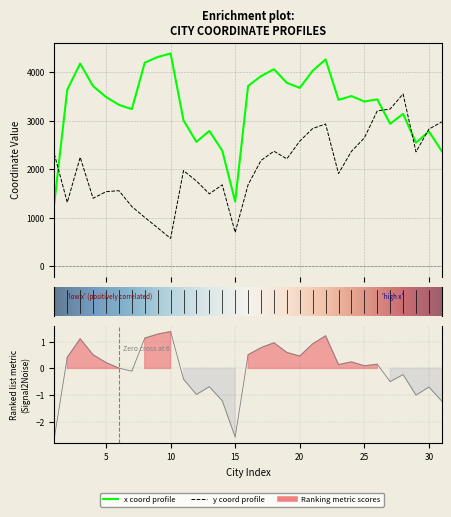

List the labels in order of y value, smallest first.

10, 15, 9, 8, 7, 2, 4, 13, 5, 6, 14, 16, 12, 23, 11, 17, 19, 3, 1, 29, 24, 18, 20, 25, 30, 21, 22, 31, 26, 27, 28